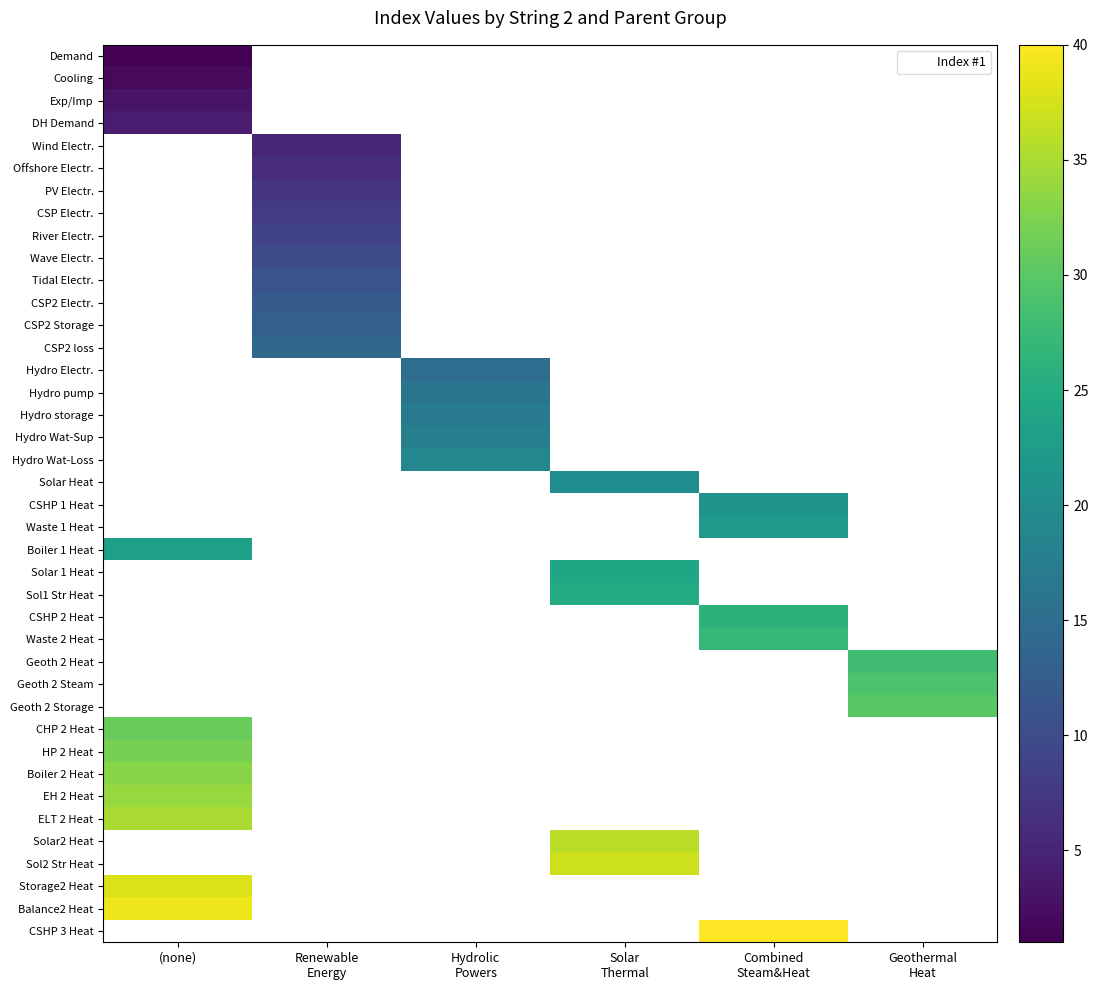

How many positive values does the Wind Electr. series have?

1